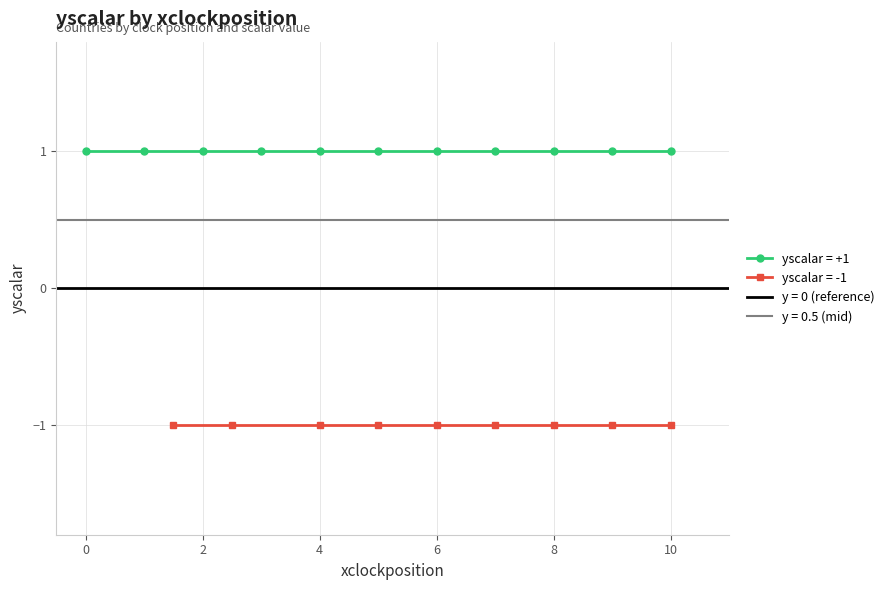

What is the maximum value shown in the chart?

1